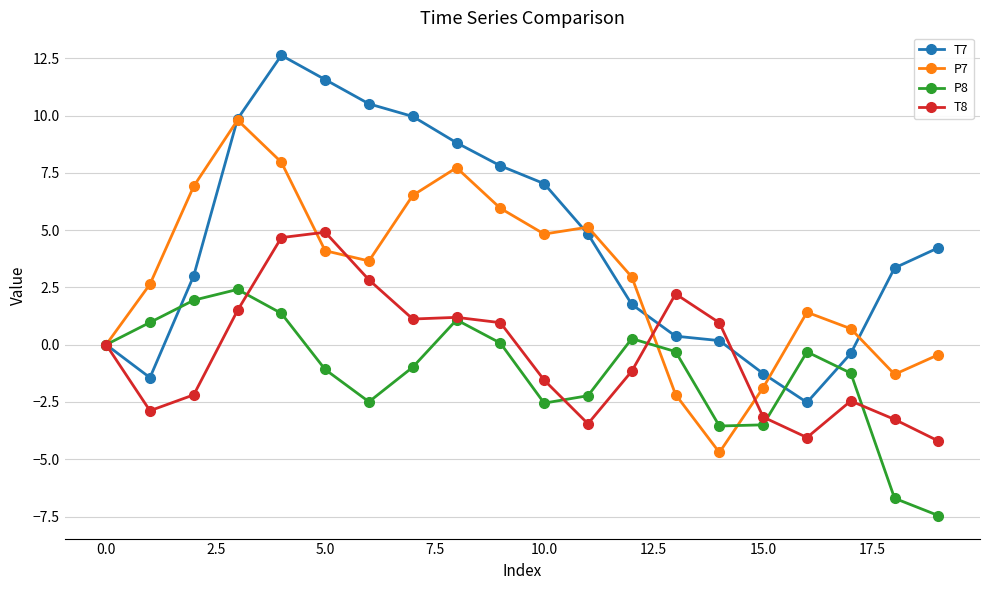

List the series in order of their peak value, highest first.

T7, P7, T8, P8